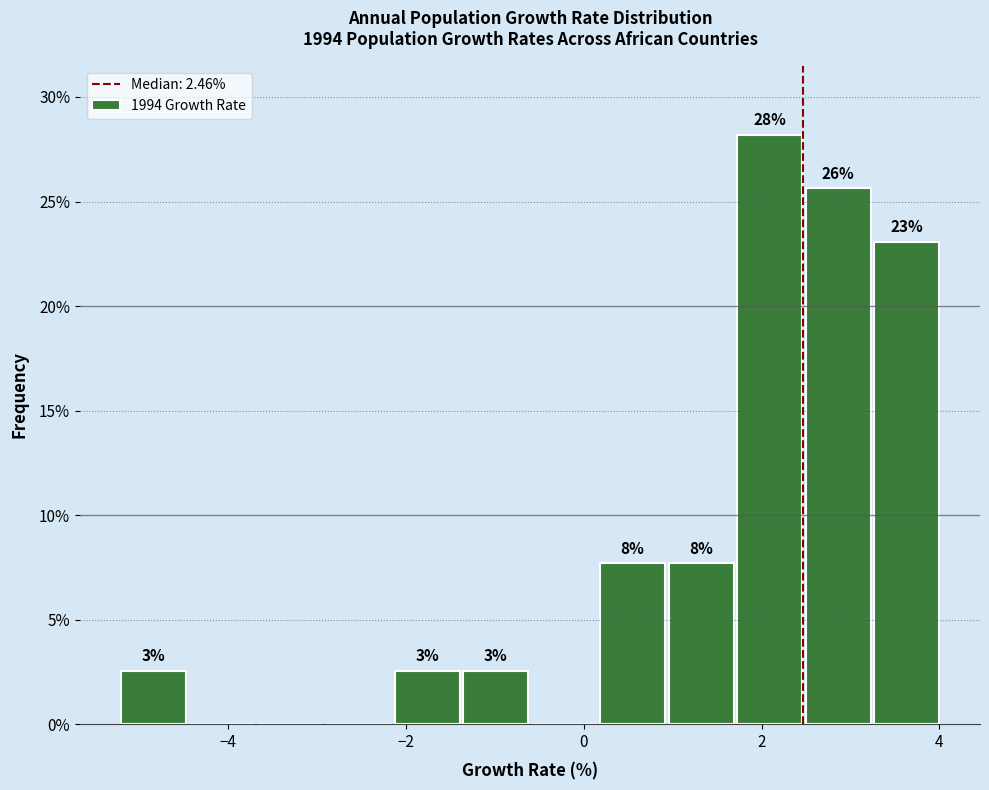

Read against the x-axis, roughly where is the centre of the tallest bar?

2.0